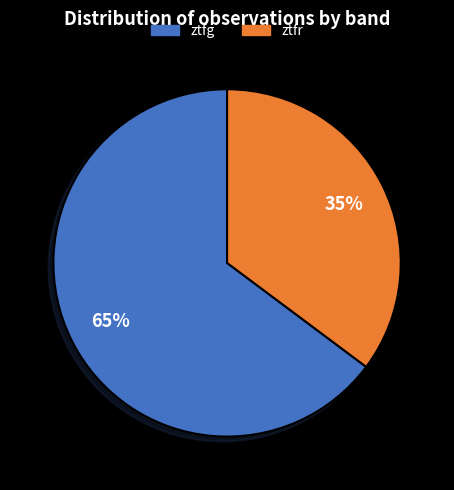

Rank the categories by value from lowest to highest.

ztfr, ztfg